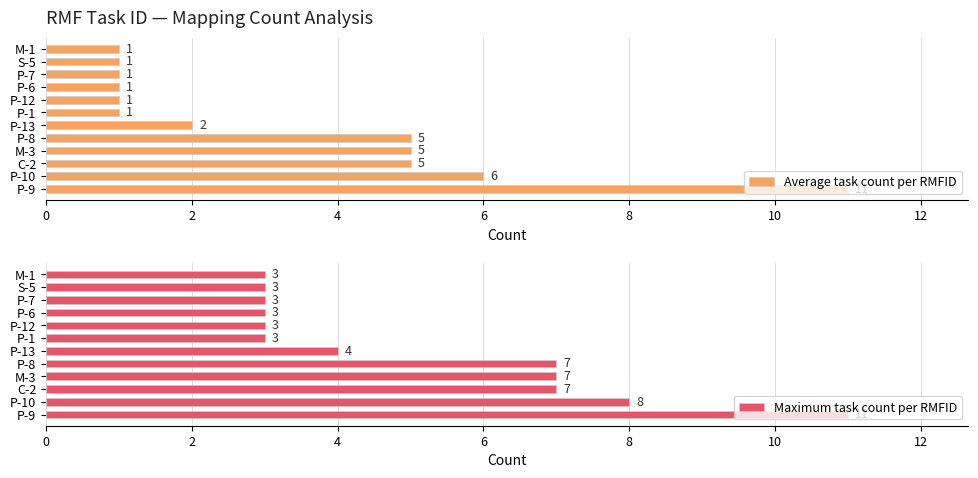

The value of Average task count per RMFID at M-1 is 1. True or false?

True